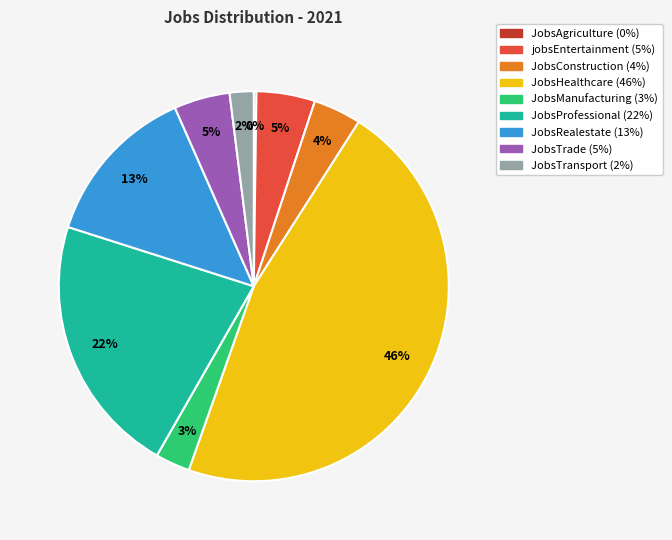

True or false: JobsConstruction accounts for 11% of the total.

False